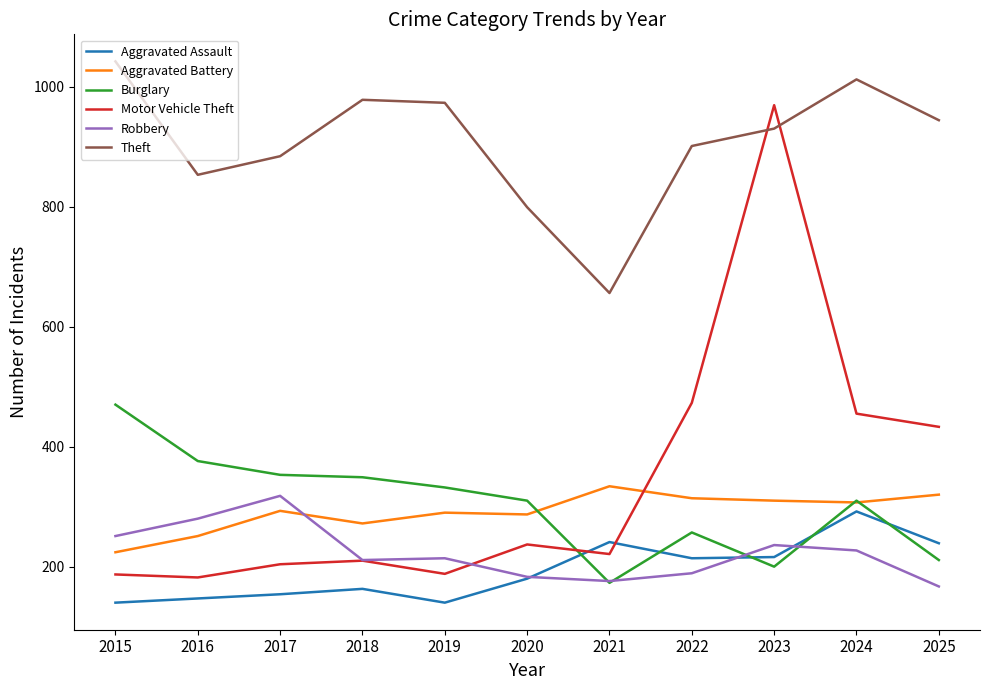

Which series has the widest spread of values?

Motor Vehicle Theft